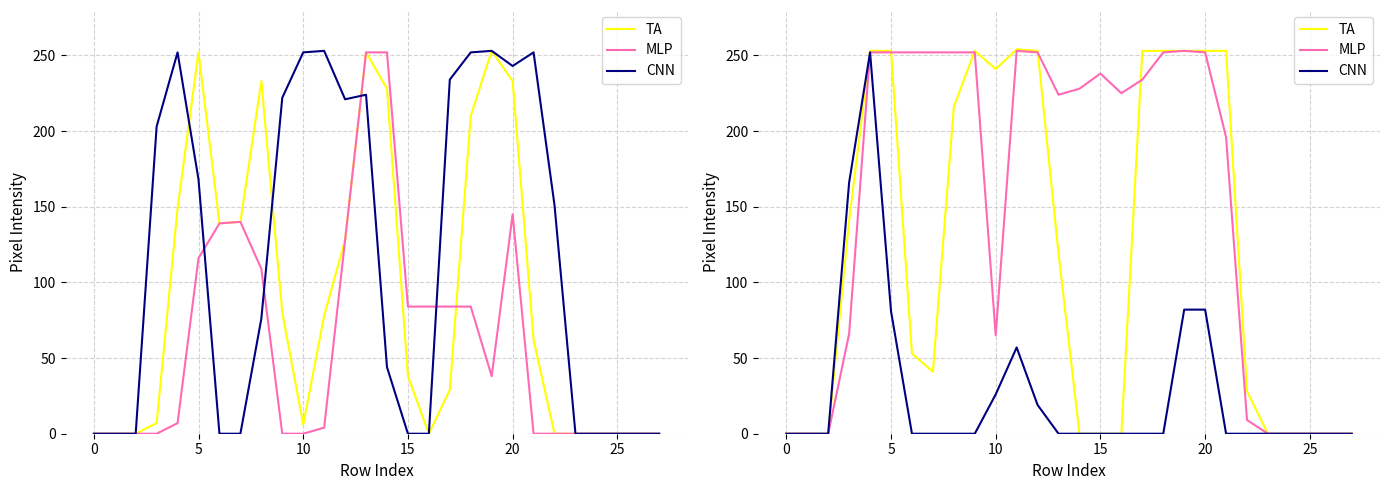

What is the label of the 7th point from the right?

21